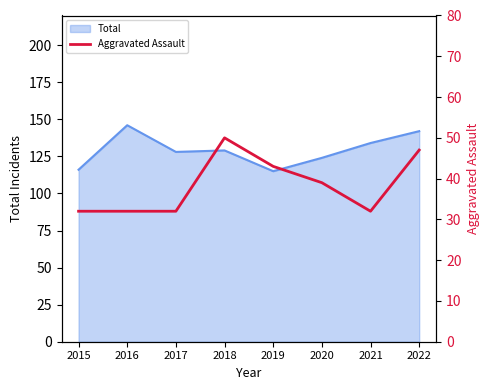

The value at 2021 is 53. True or false?

False